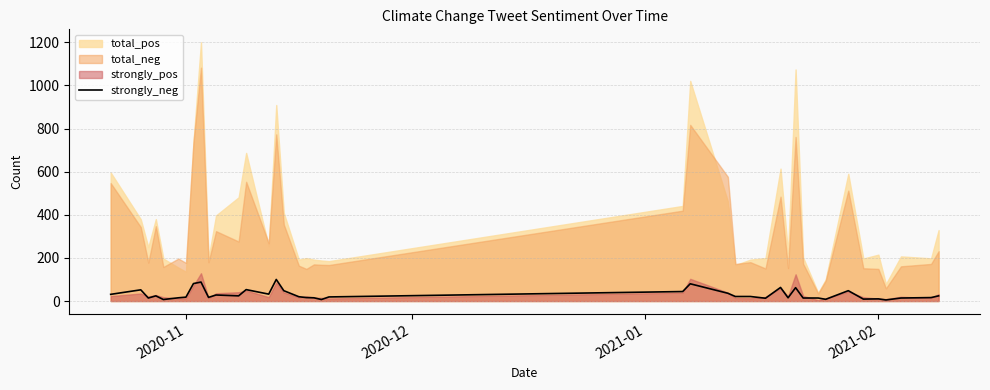

True or false: the data shows 30 at 20.

False